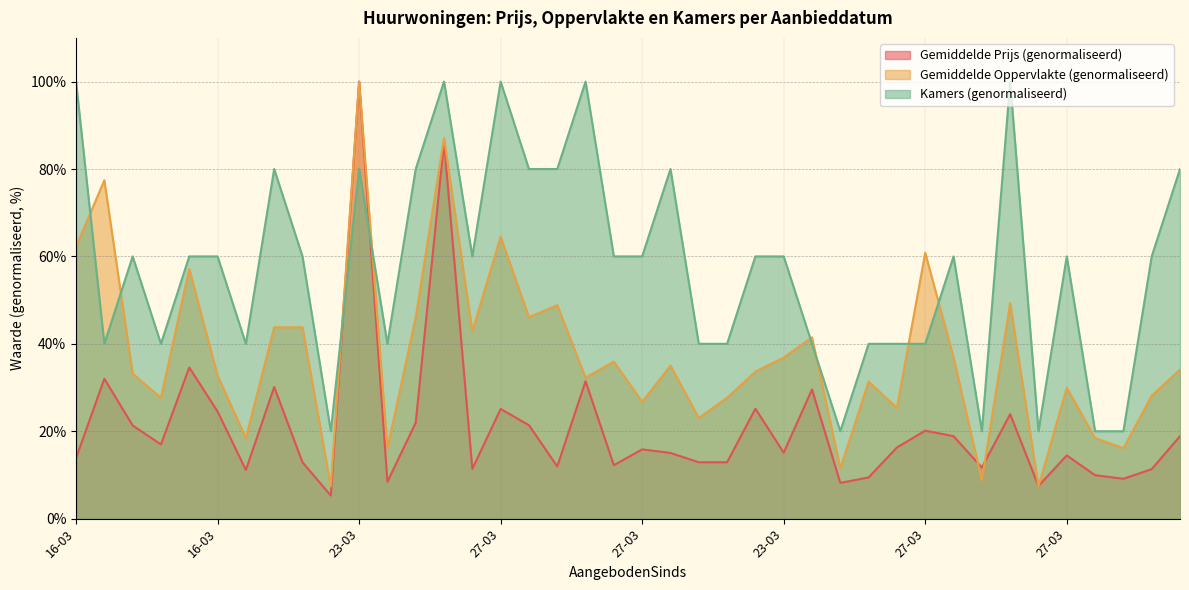

After their last crossing, which series has the higher values: Gemiddelde Oppervlakte or Kamers?

Kamers